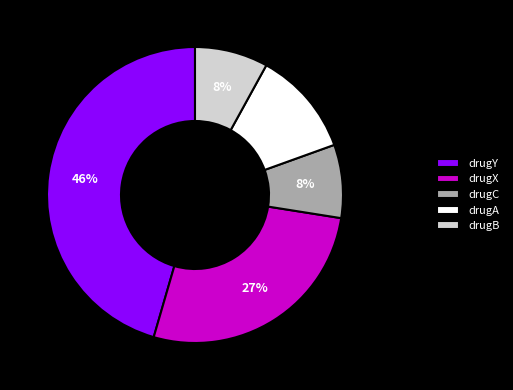

Does drugA represent more than half of the total?

No